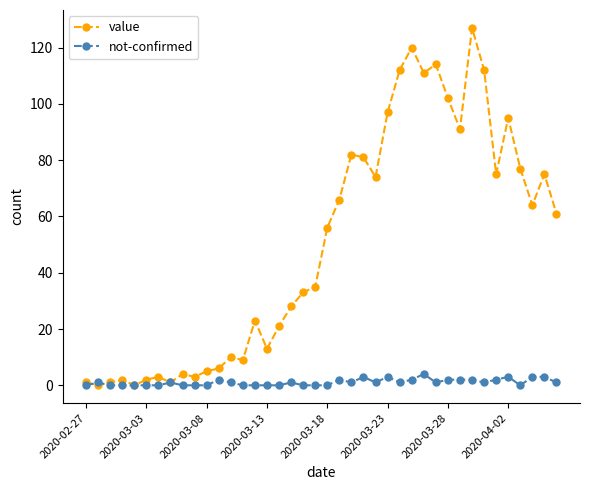

What is the value of the not-confirmed point at the 26th from the left?

3